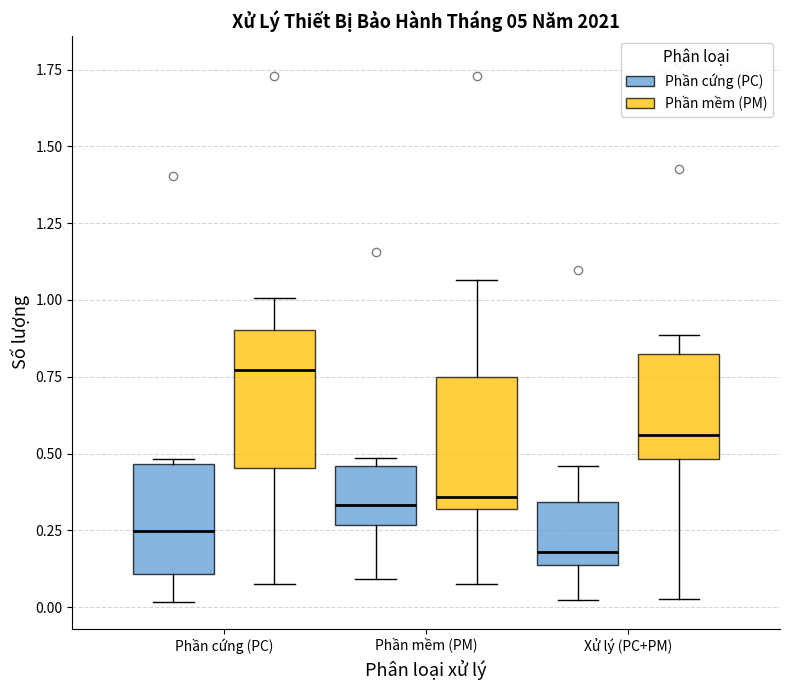

Where does the lower whisker of the box for Phần cứng (PC) (Phần cứng (PC)) end on the y-axis? The values are not printed on the chart, so give them approximately, as read against the axis.

0.00